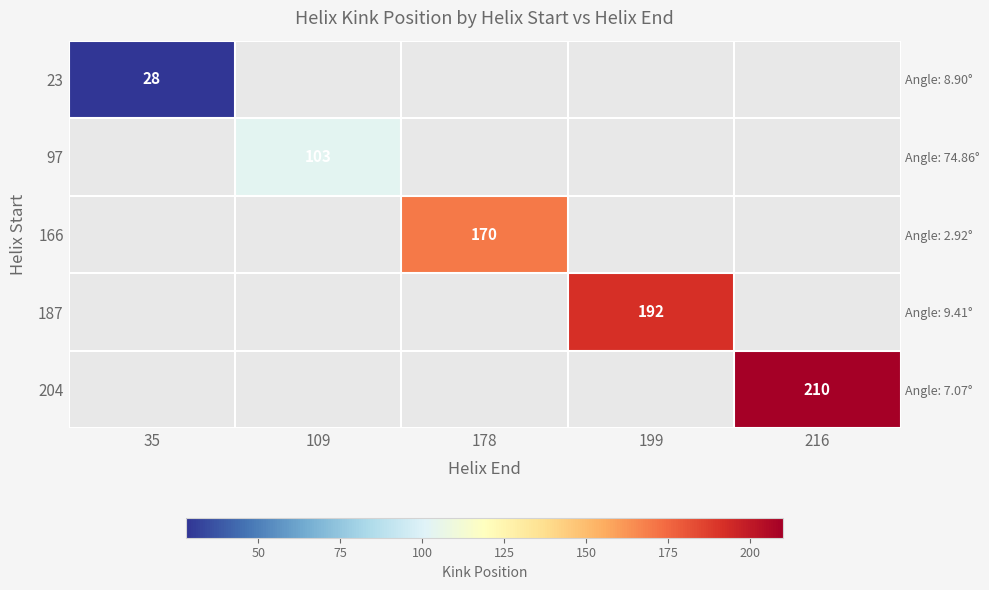

Which series has the widest spread of values?

23